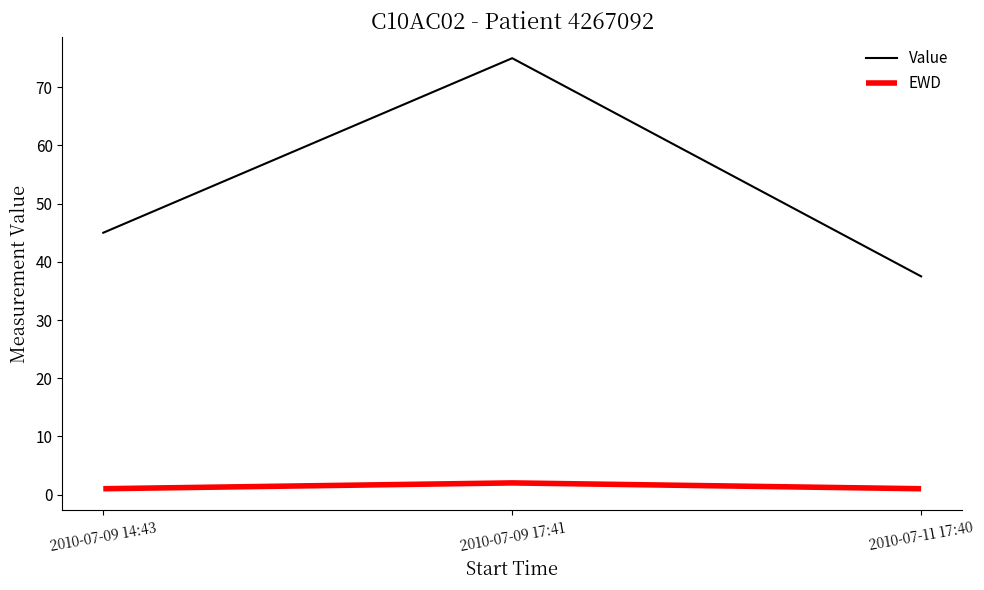

At which label is Value closest to 56?

2010-07-09 14:43